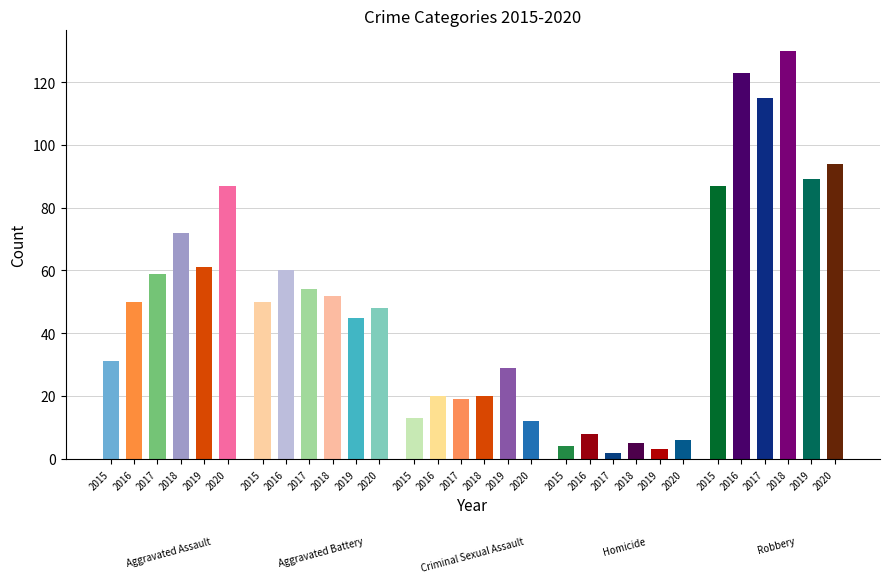

What is the total value across all series at Homicide?

28